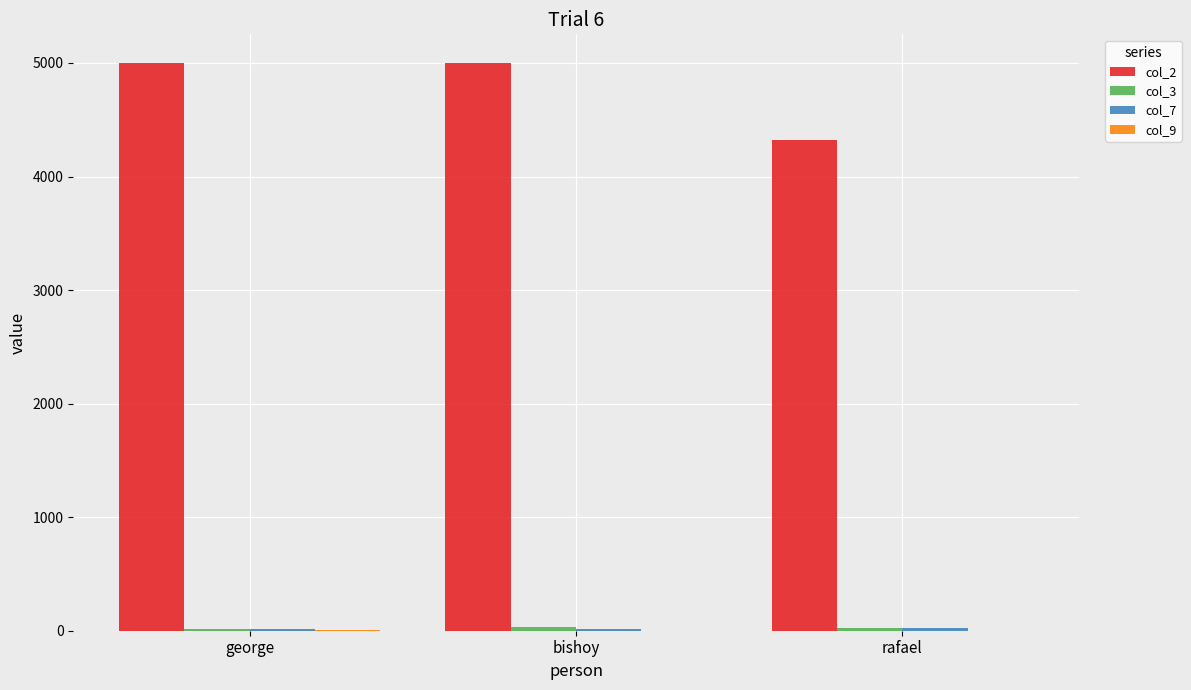

Which series has the largest total across all categories?

col_2